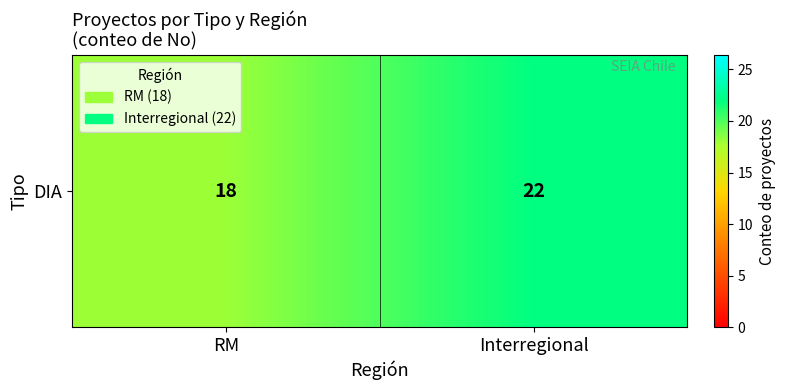

Reading left to right, transcribe all the data shown in this chart.

18	22